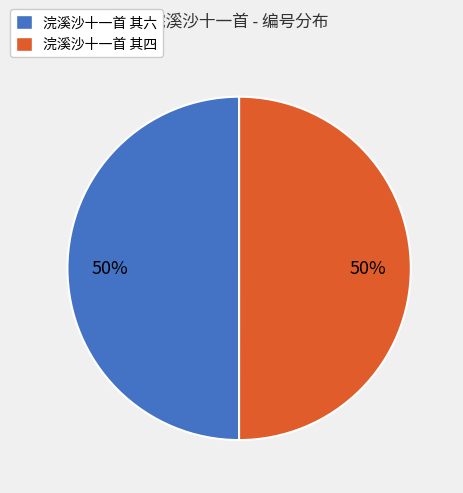

Is it true that 浣溪沙十一首 其六 is 50% of the pie?

True